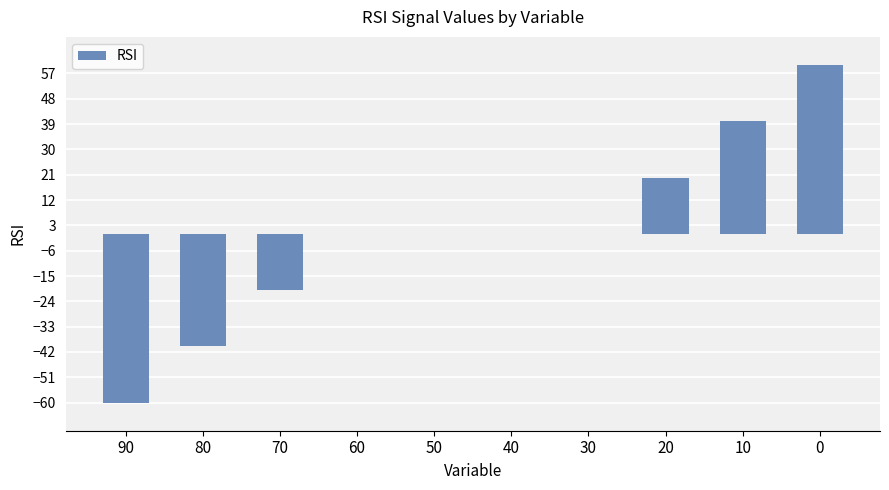

True or false: the data shows -52 at 40.

False